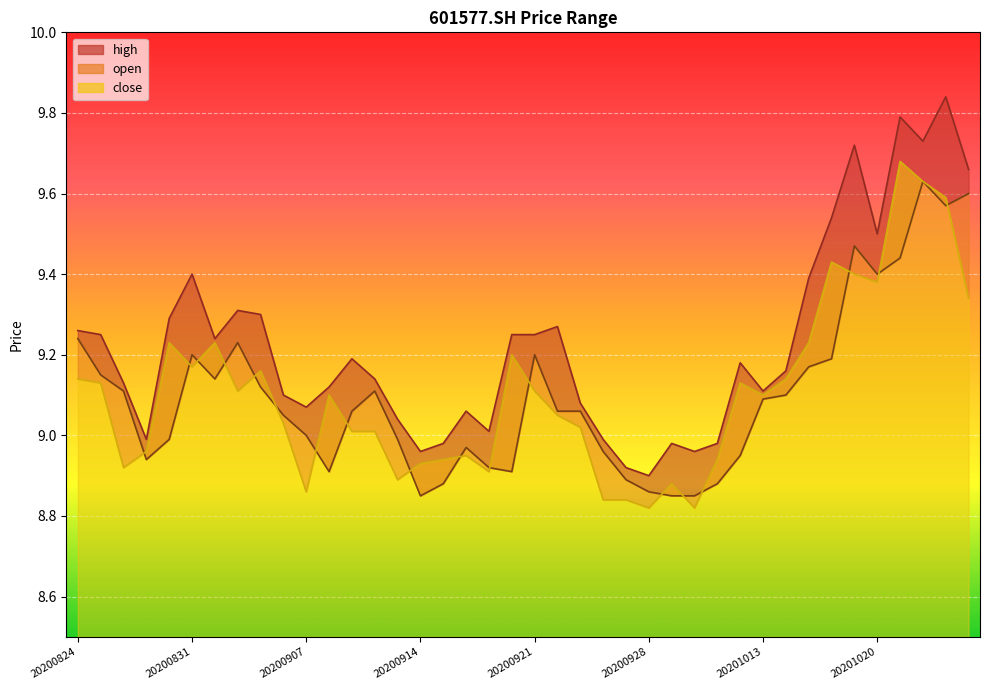

Read the close value at 20200910.

9.0